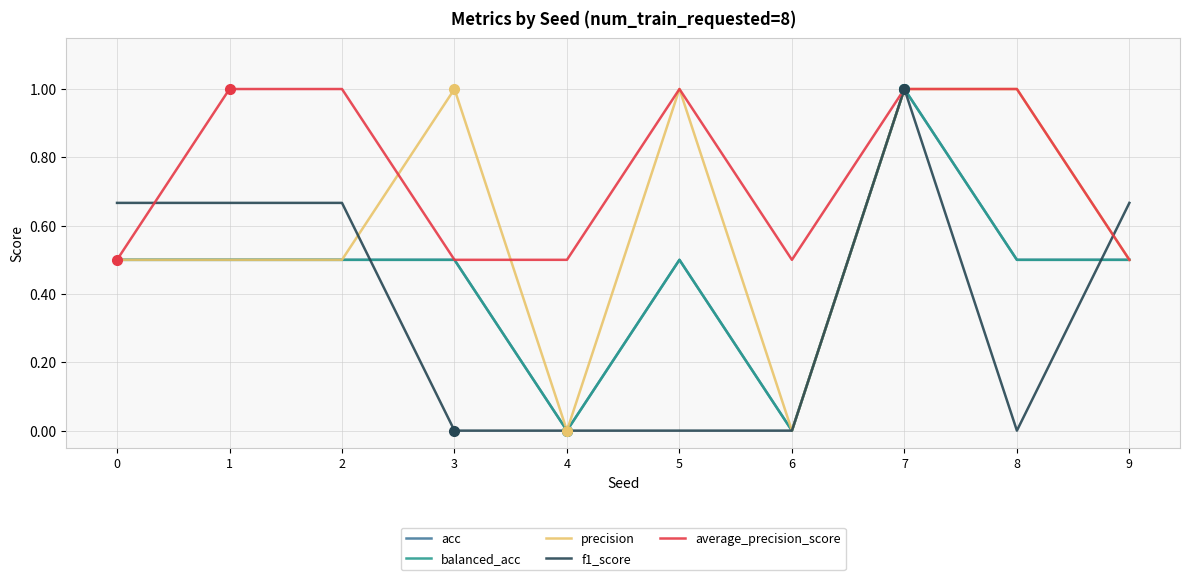

Does the chart display data point markers on the line(s)?

No